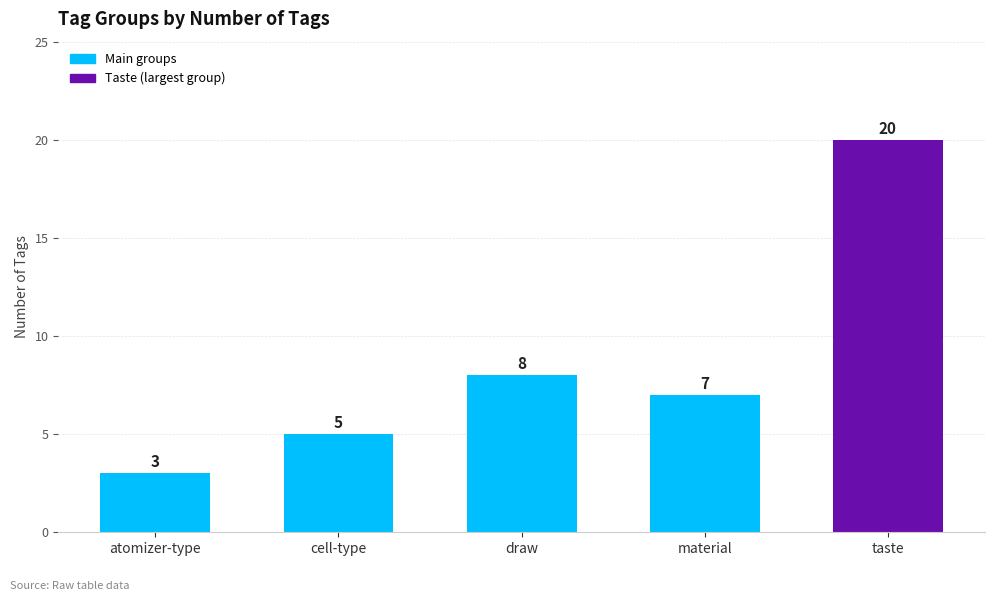

At which label does the data first exceed 7?

draw